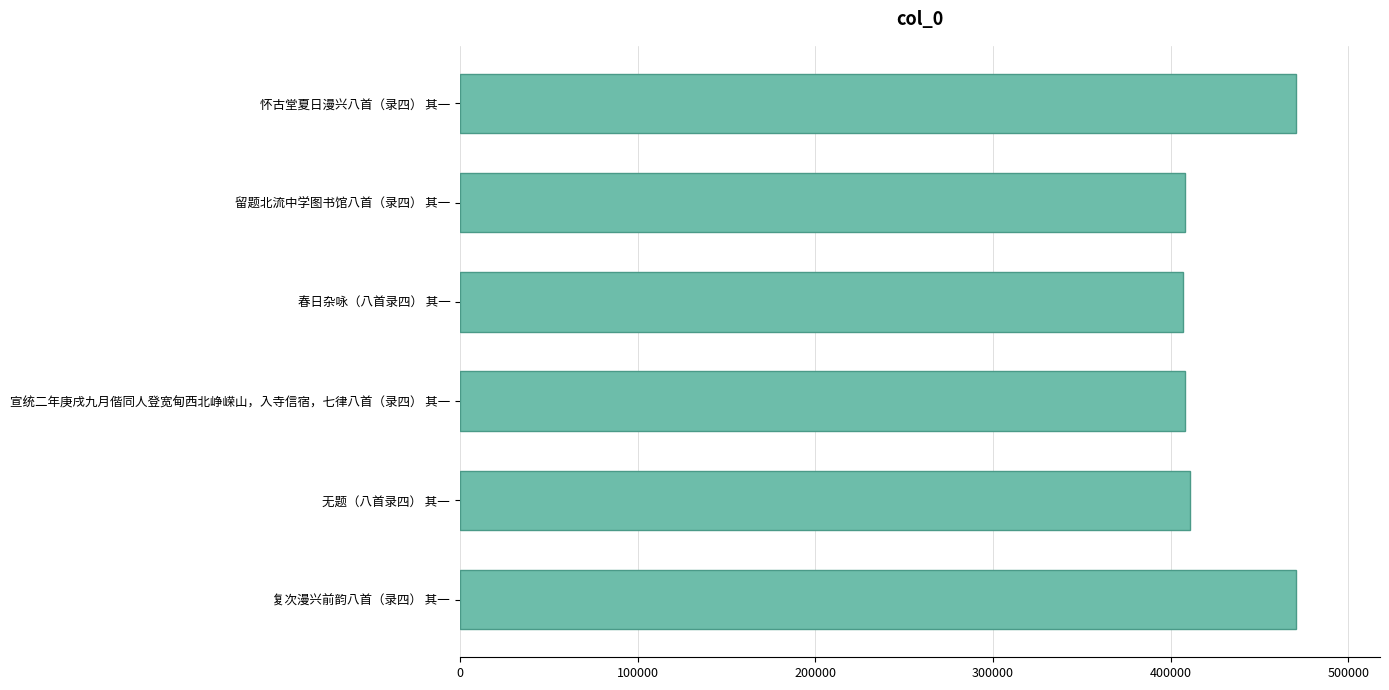

What value does the data have at 无题（八首录四） 其一?

411210